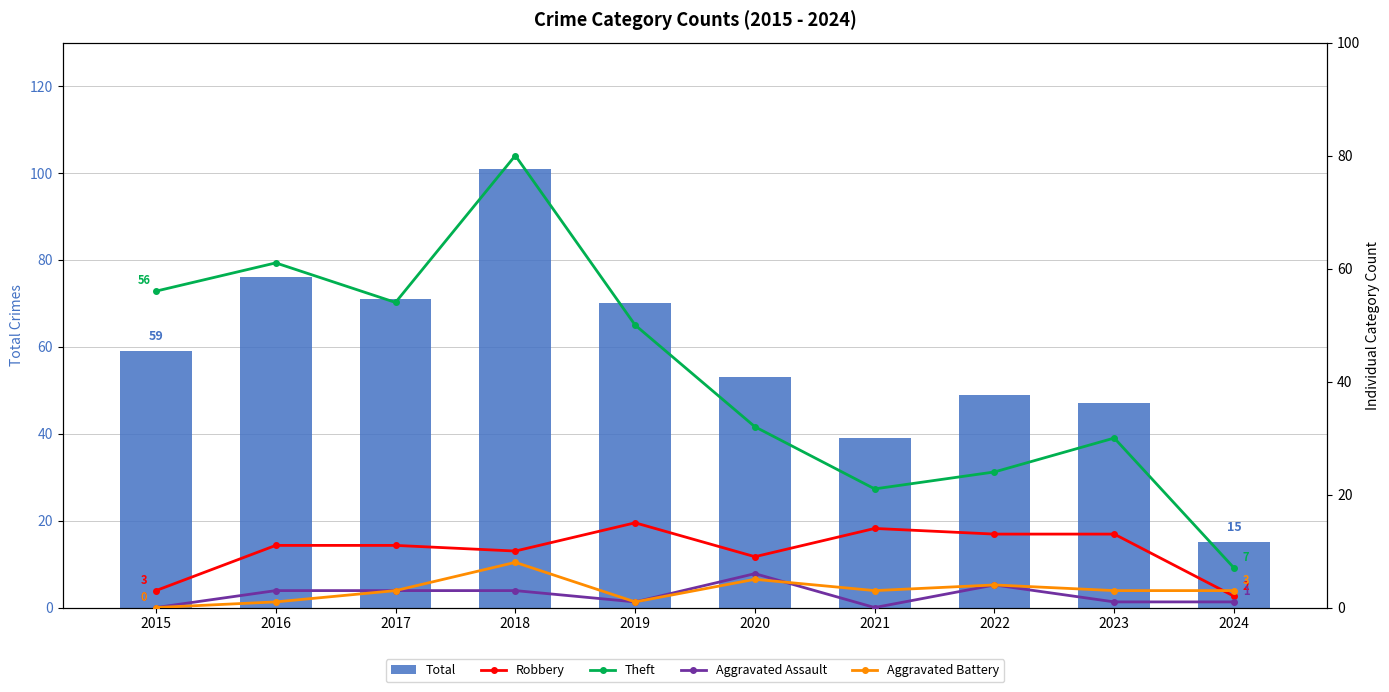

Are the bars horizontal?

No